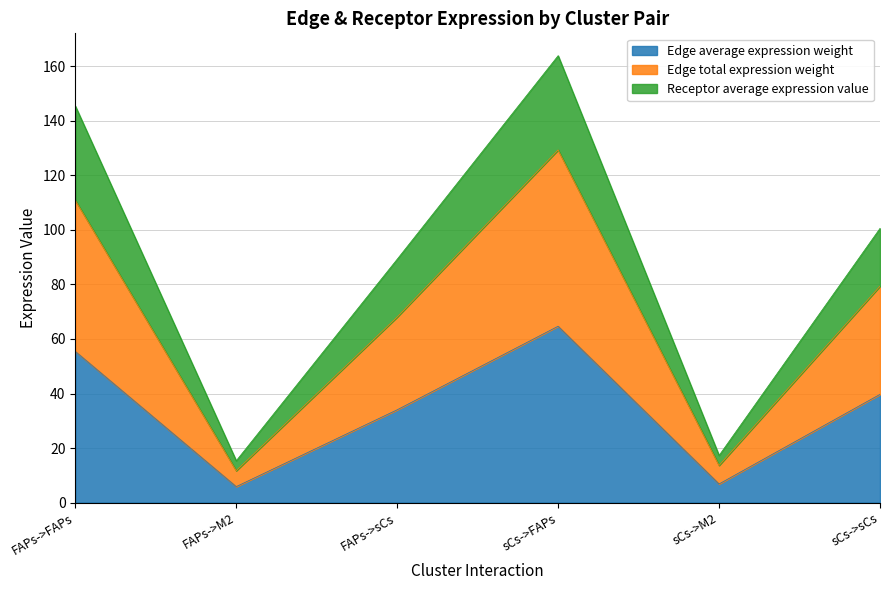

True or false: Edge average expression weight and Receptor average expression value intersect in this chart.

False